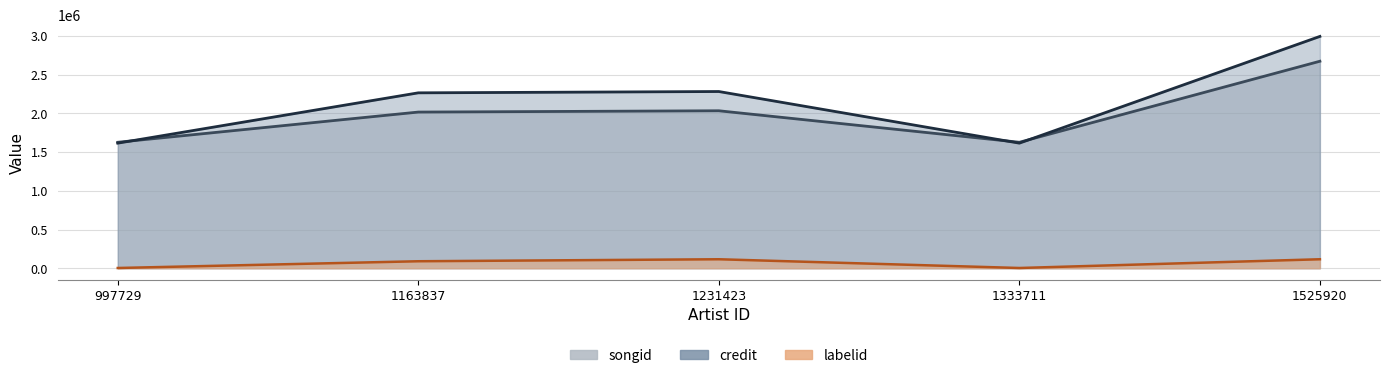

Where do credit and songid first cross each other?

997729 and 1163837